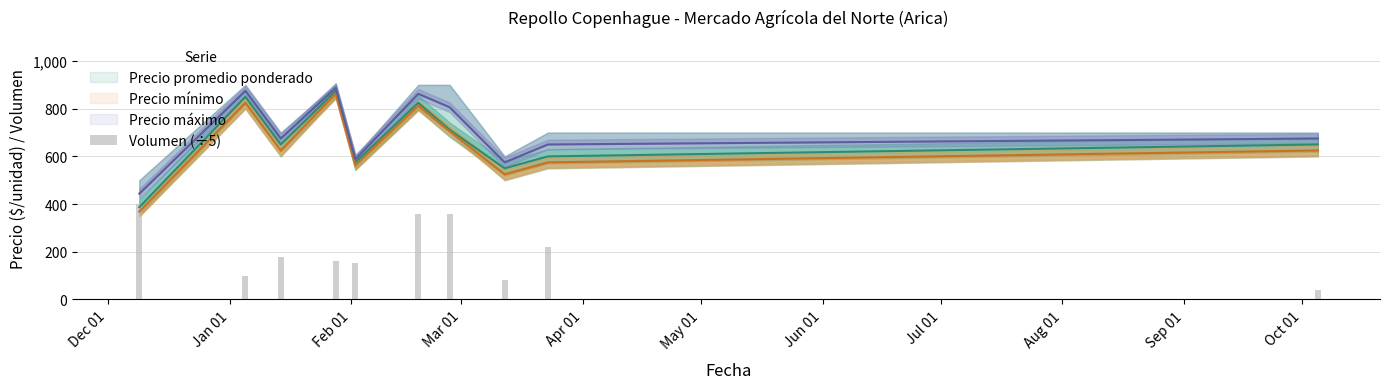

How many values in the Precio máximo series are below 675?

4